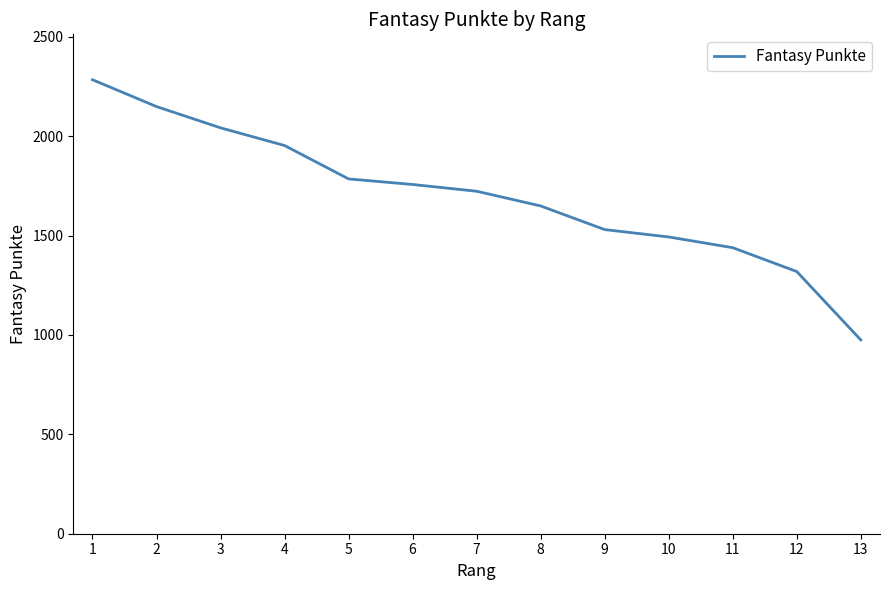

List the labels in order of value, smallest first.

13, 12, 11, 10, 9, 8, 7, 6, 5, 4, 3, 2, 1